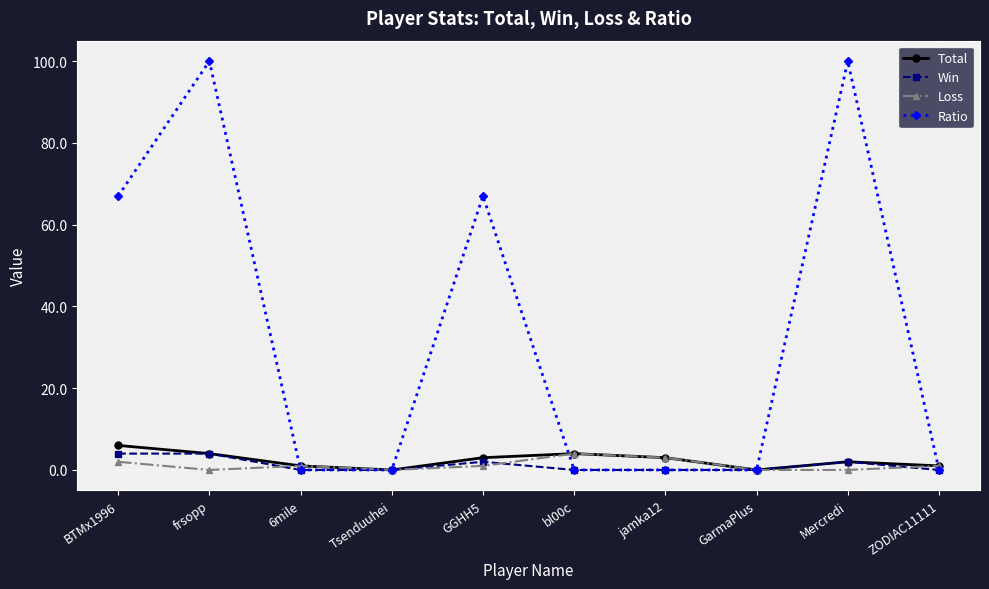

How many interior local peaks does the Loss series have?

2